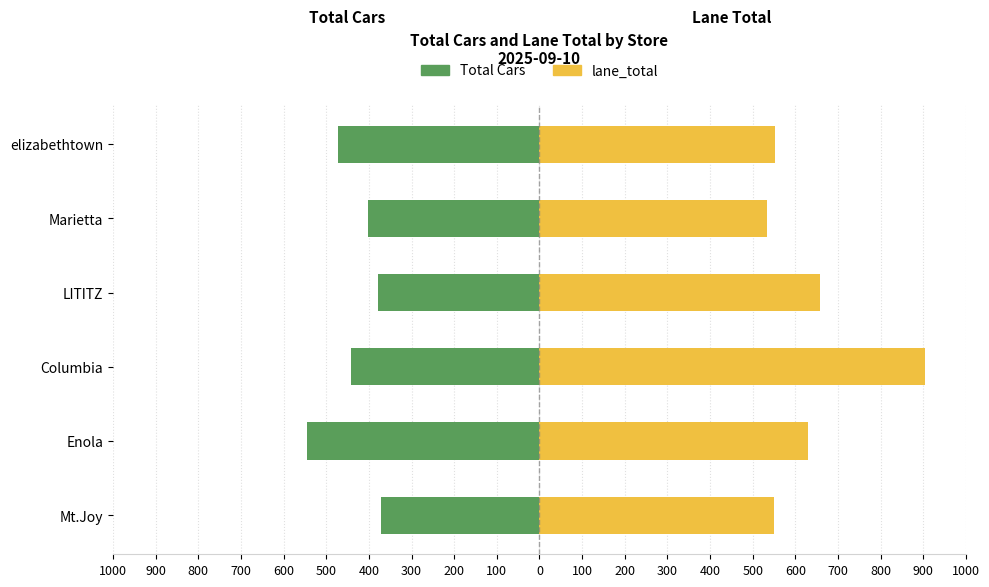

What are all the series names shown in the legend?

Total Cars, lane_total